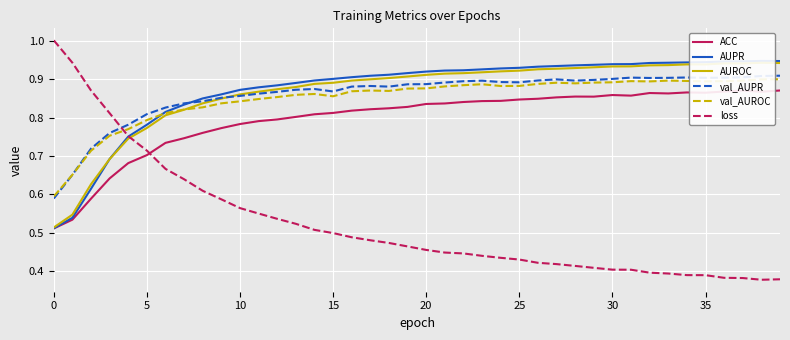

True or false: ACC and val_AUROC cross at least once.

False